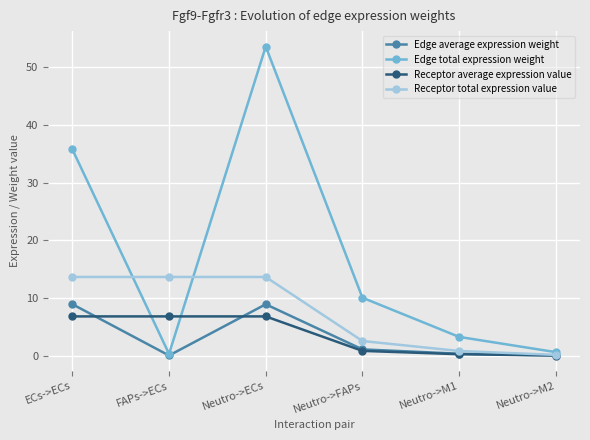

What position from the left is FAPs->ECs?

2